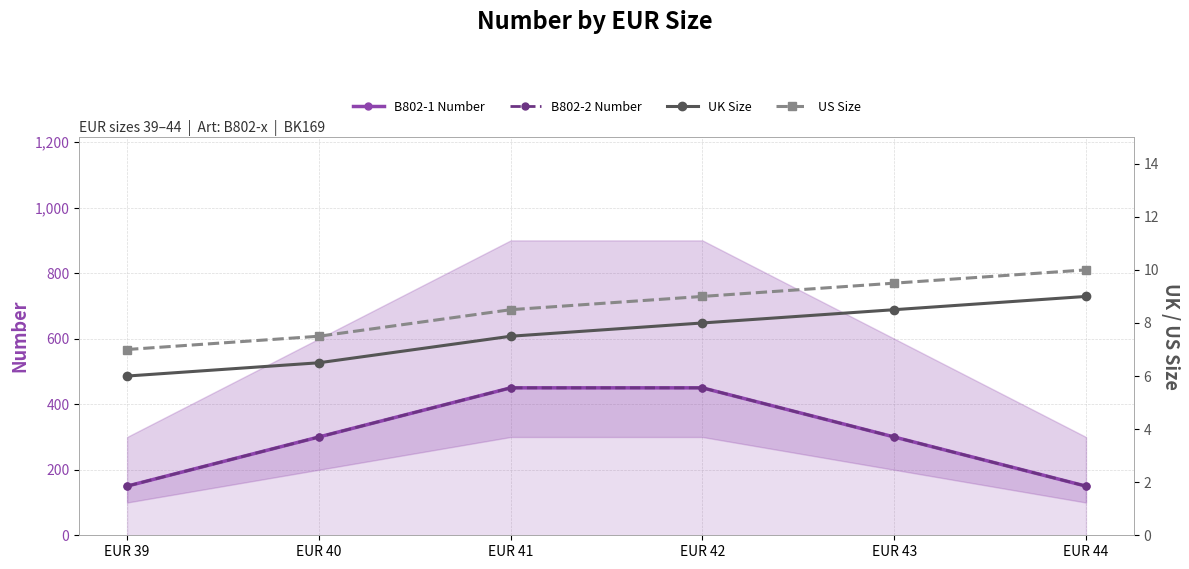

At which label does UK Size first exceed 8?

EUR 43